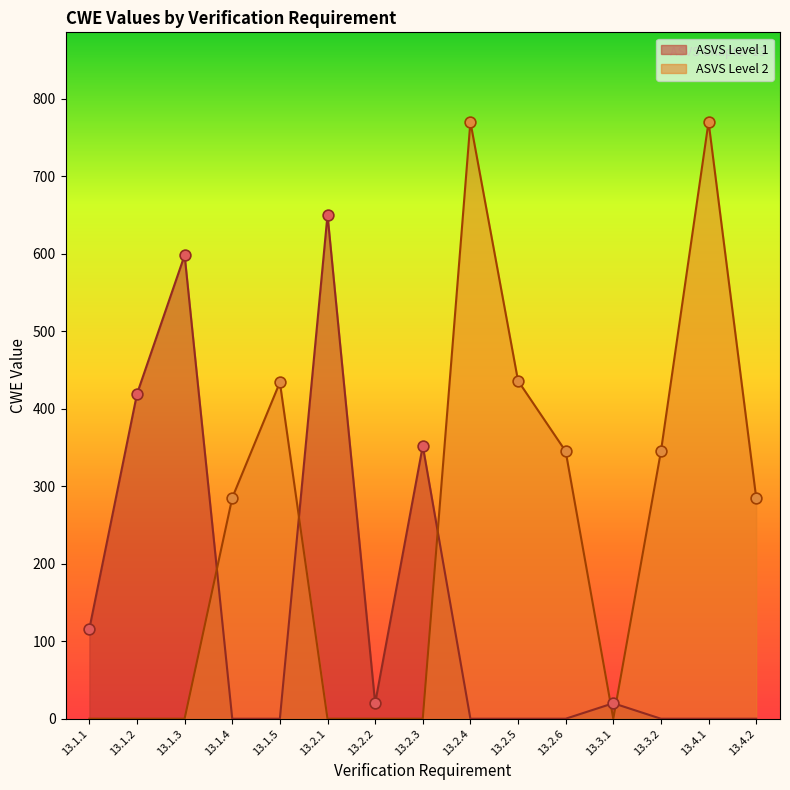

Approximately how many times larger is the value at 13.1.5 compared to 13.4.2?

1.5